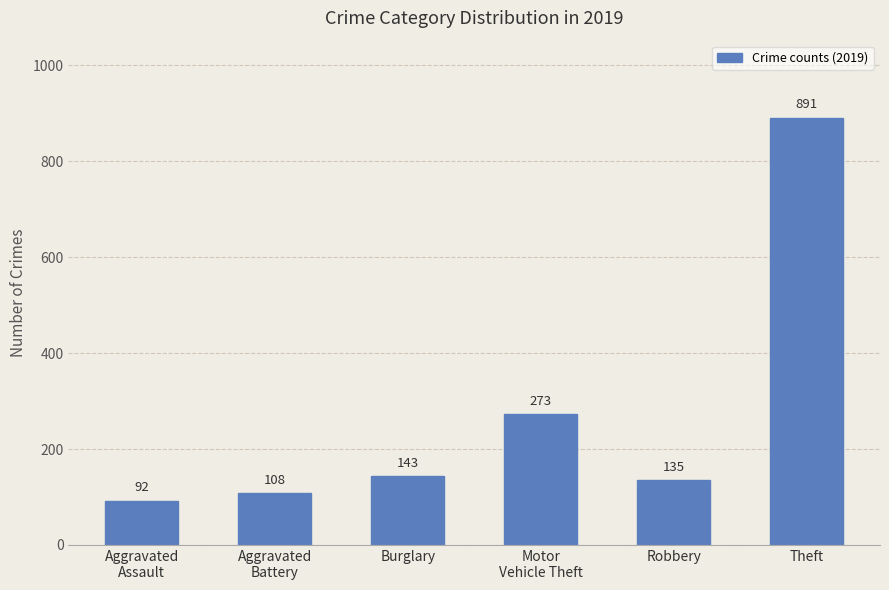

List the labels in order of value, largest first.

Theft, Motor
Vehicle Theft, Burglary, Robbery, Aggravated
Battery, Aggravated
Assault